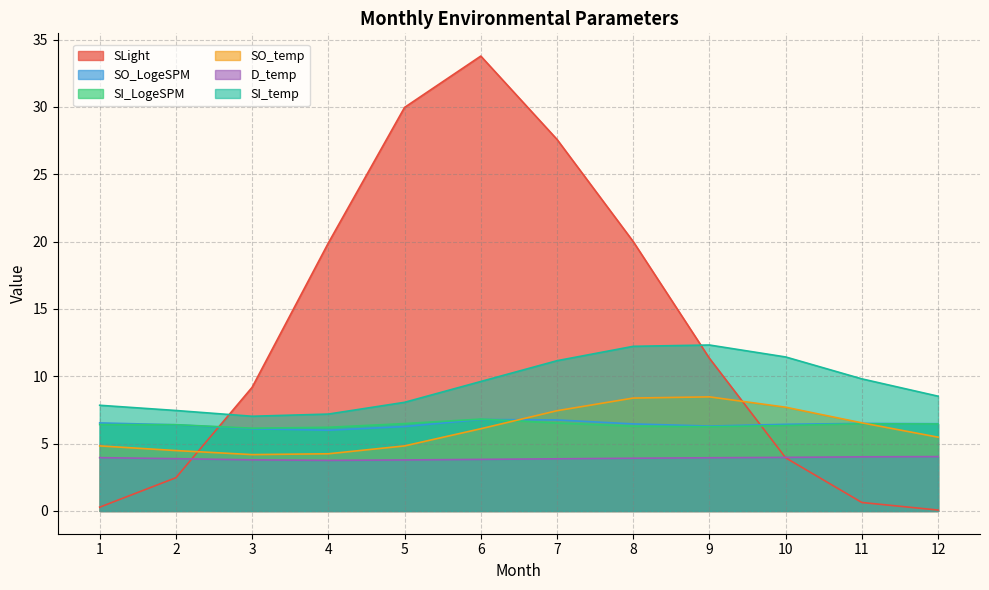

What is the approximate value of SI_temp at 6?

9.6